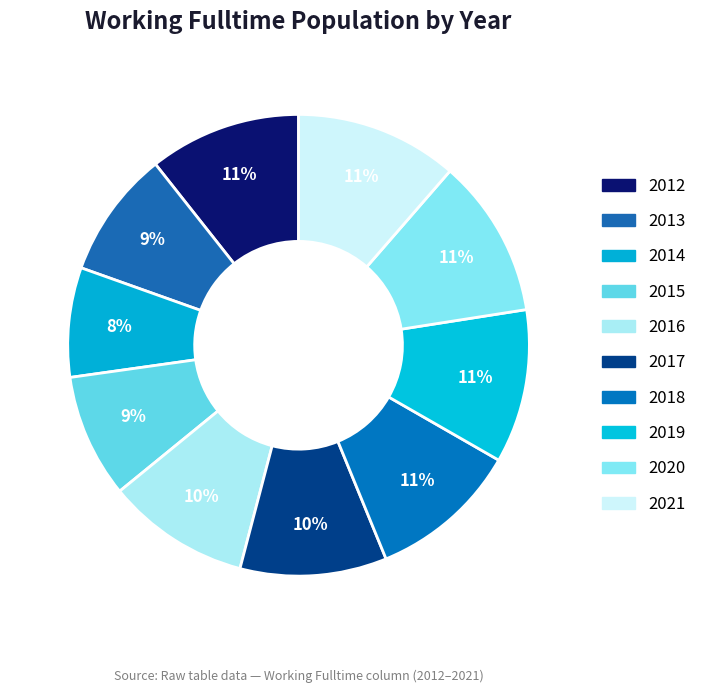

How many segments does this pie chart have?

10